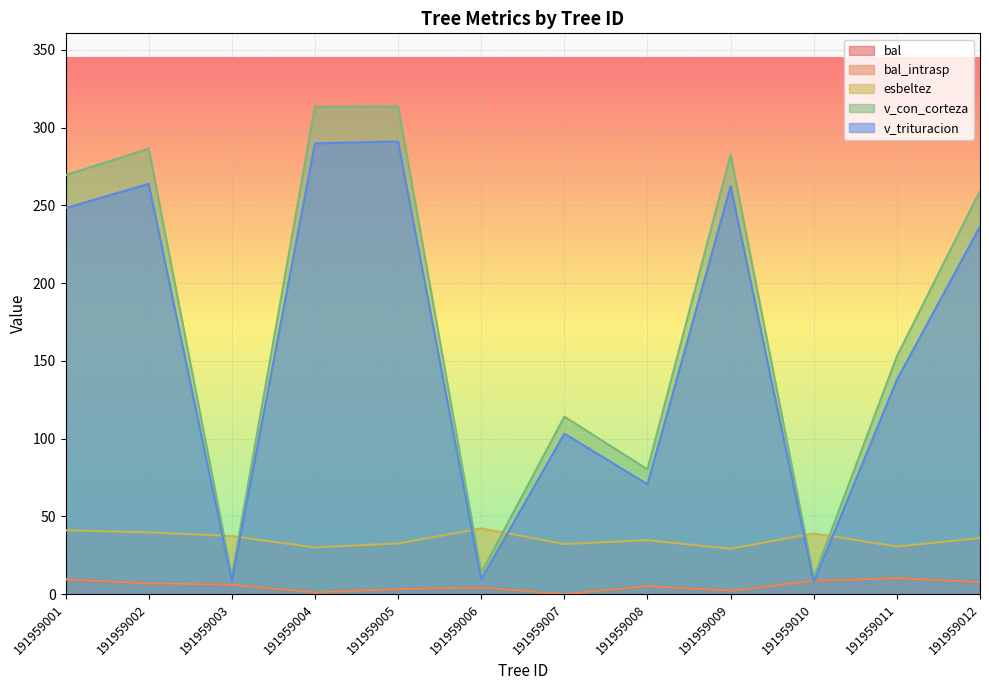

Which series has the largest total across all categories?

v_con_corteza